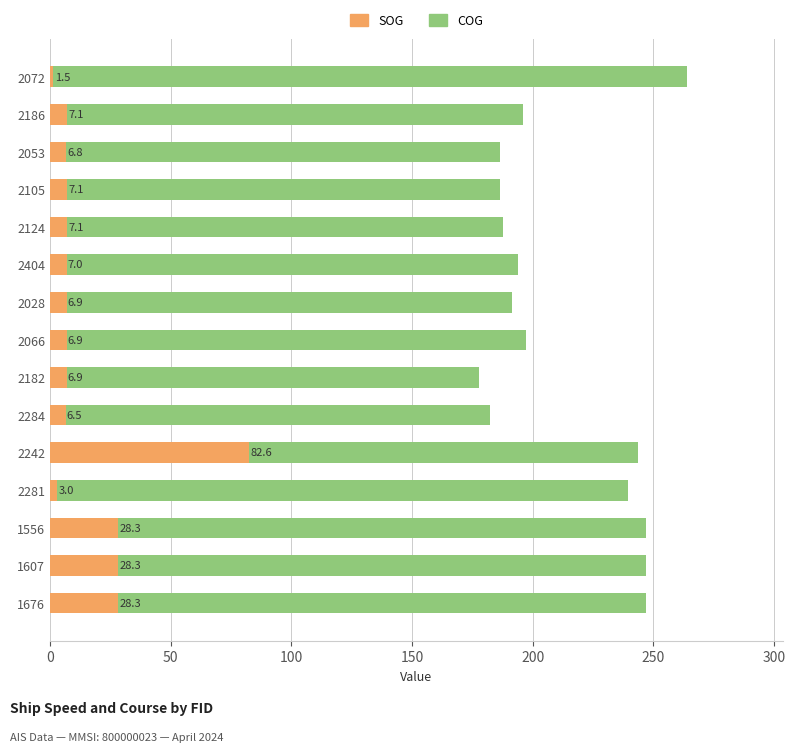

True or false: COG has a value of 246.9 at 1676.

True